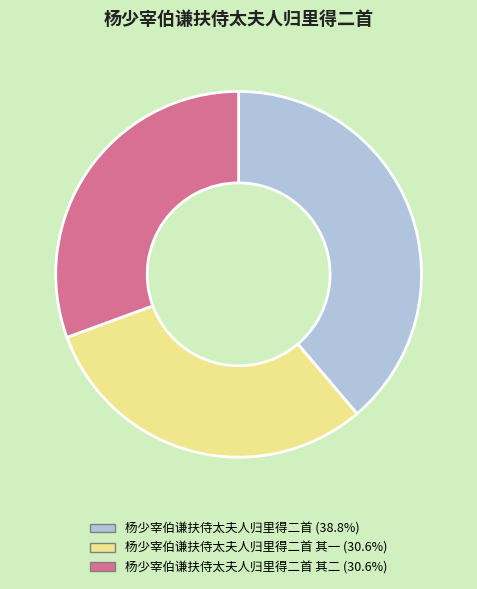

Is there any slice that represents more than half of the pie?

No